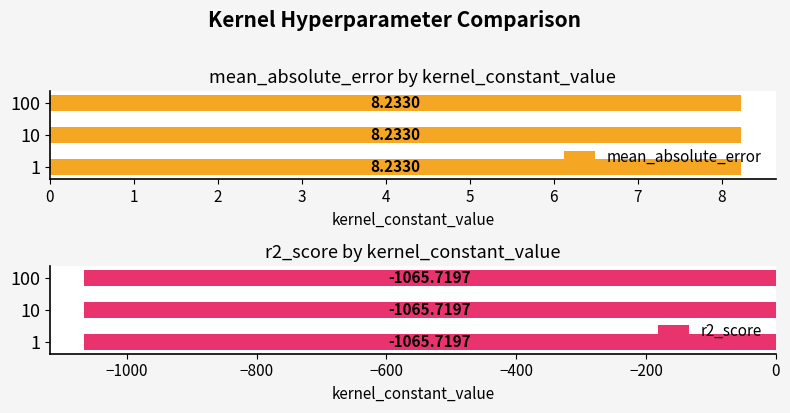

At which category is the sum across all series the highest?

1